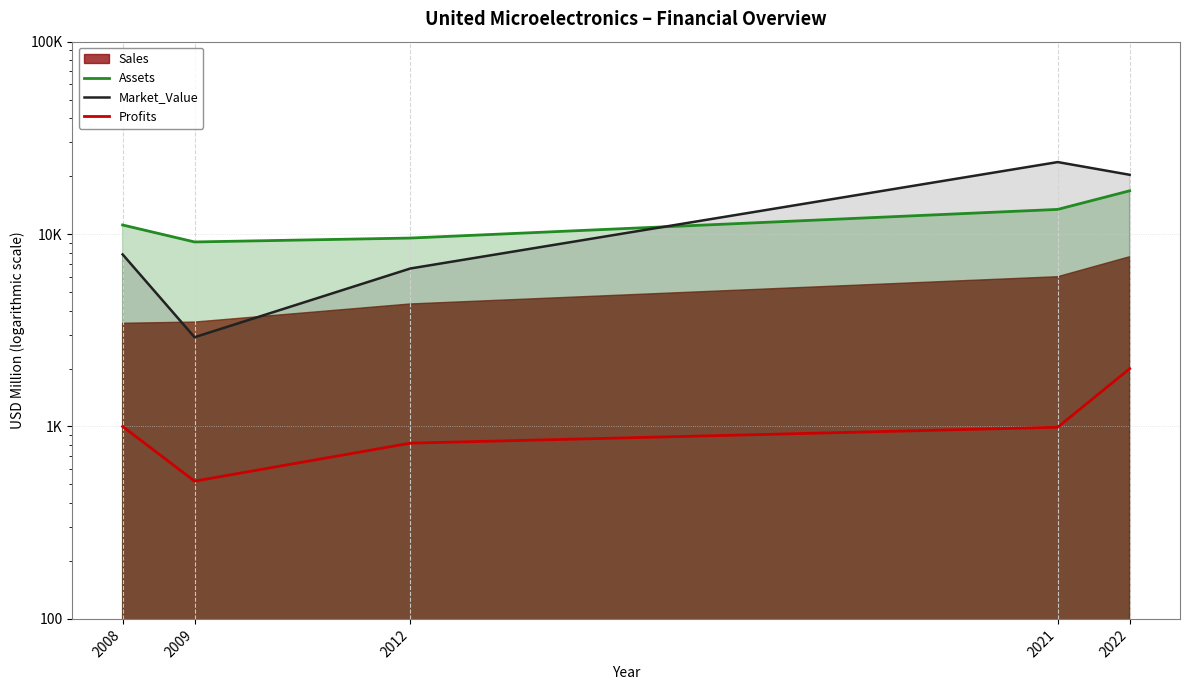

Between 2021 and 2022, which series saw the biggest shift?

Assets